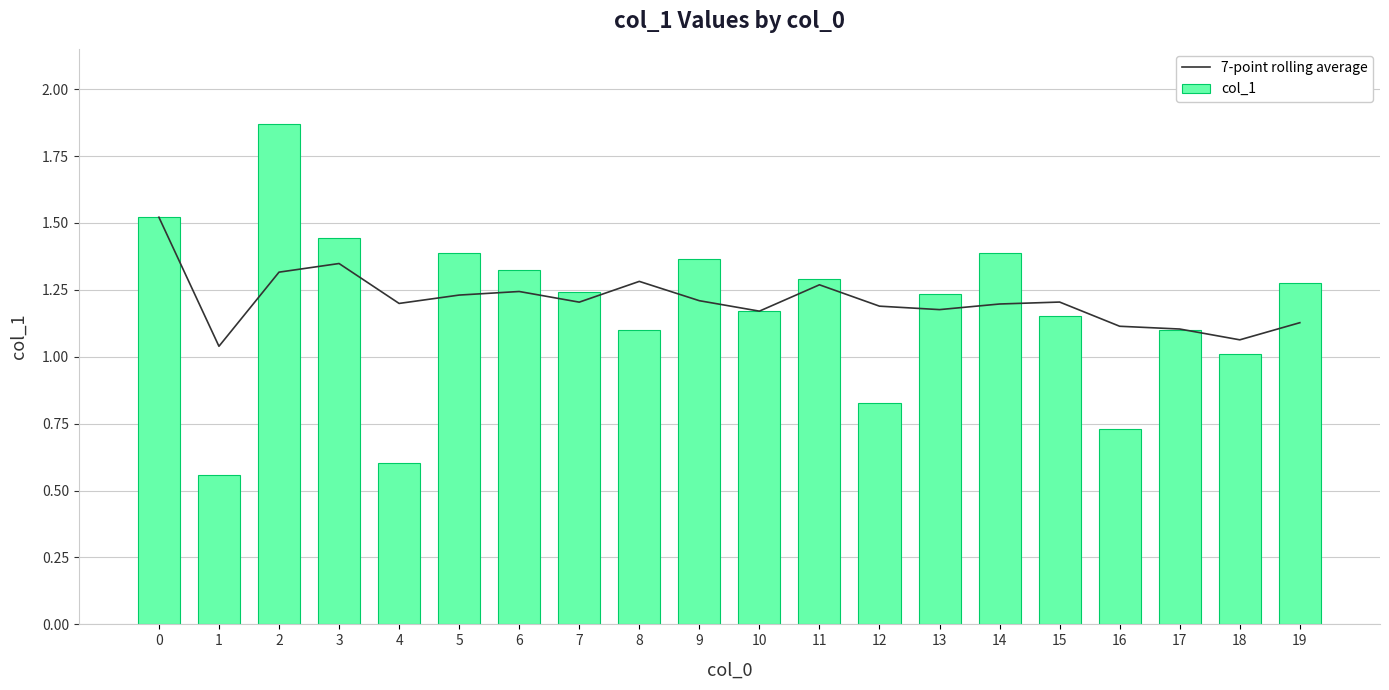

What is the approximate value of col_1 at 9?

1.4